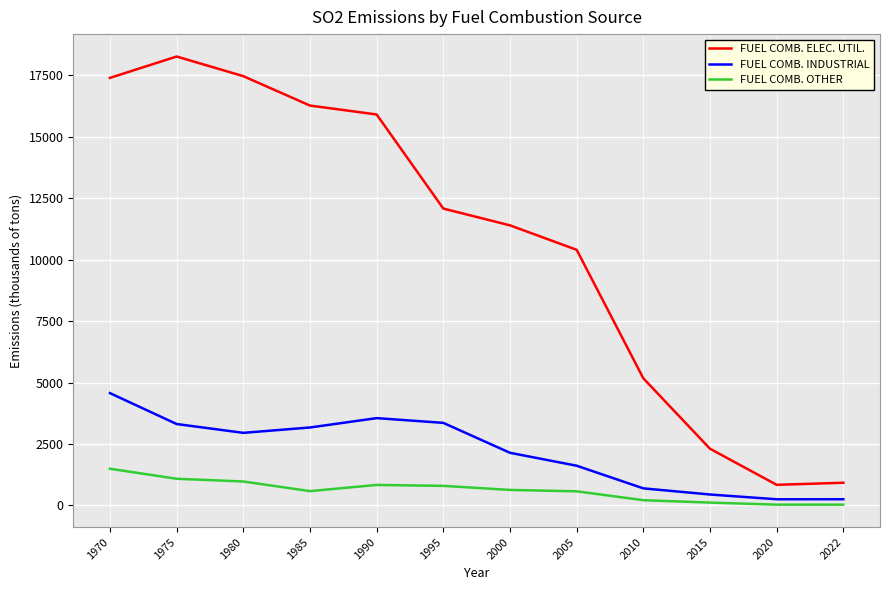

What is the average value of the FUEL COMB. INDUSTRIAL series?

2190.5